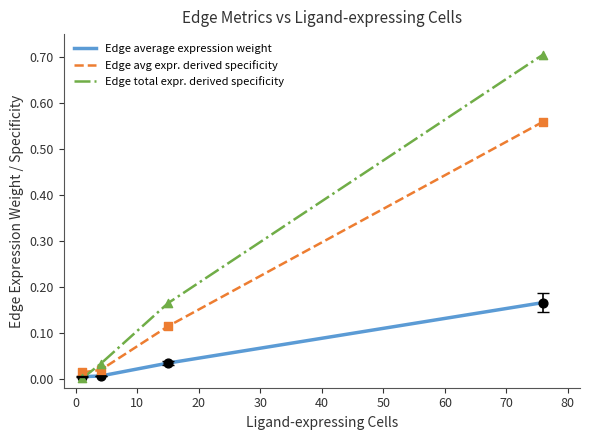

Which series has the widest spread of values?

Edge total expr. derived specificity